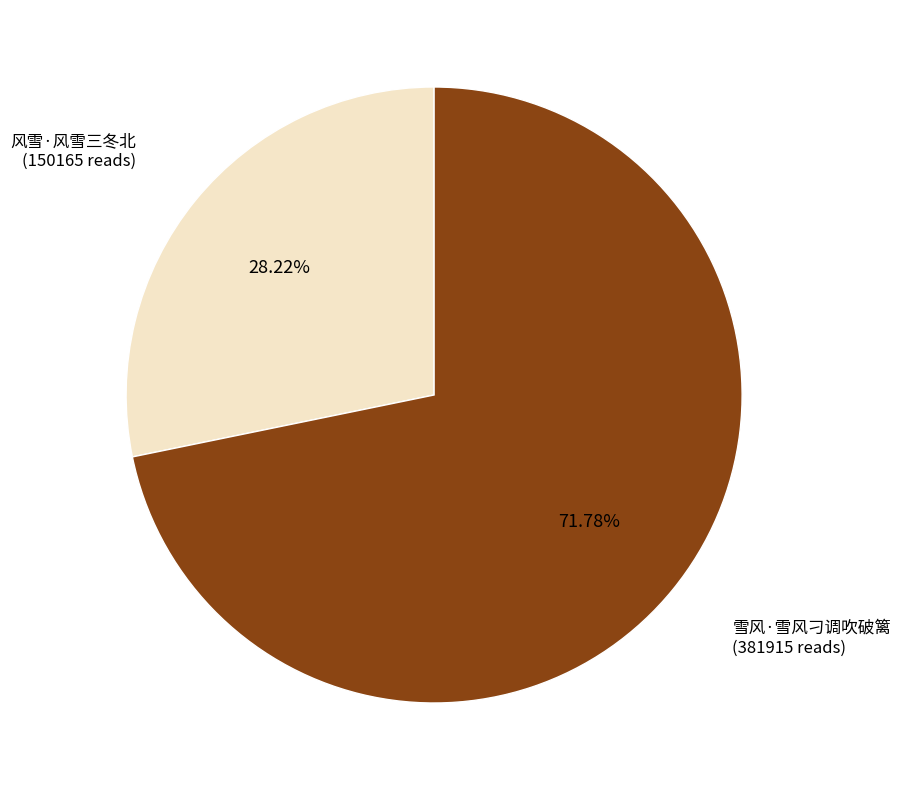

How many segments does this pie chart have?

2